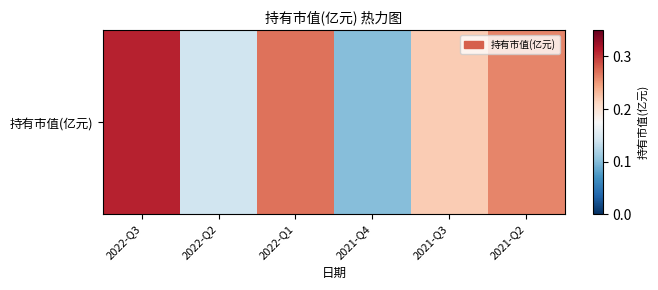

Between 2021-Q2 and 2021-Q4, which is larger?

2021-Q2